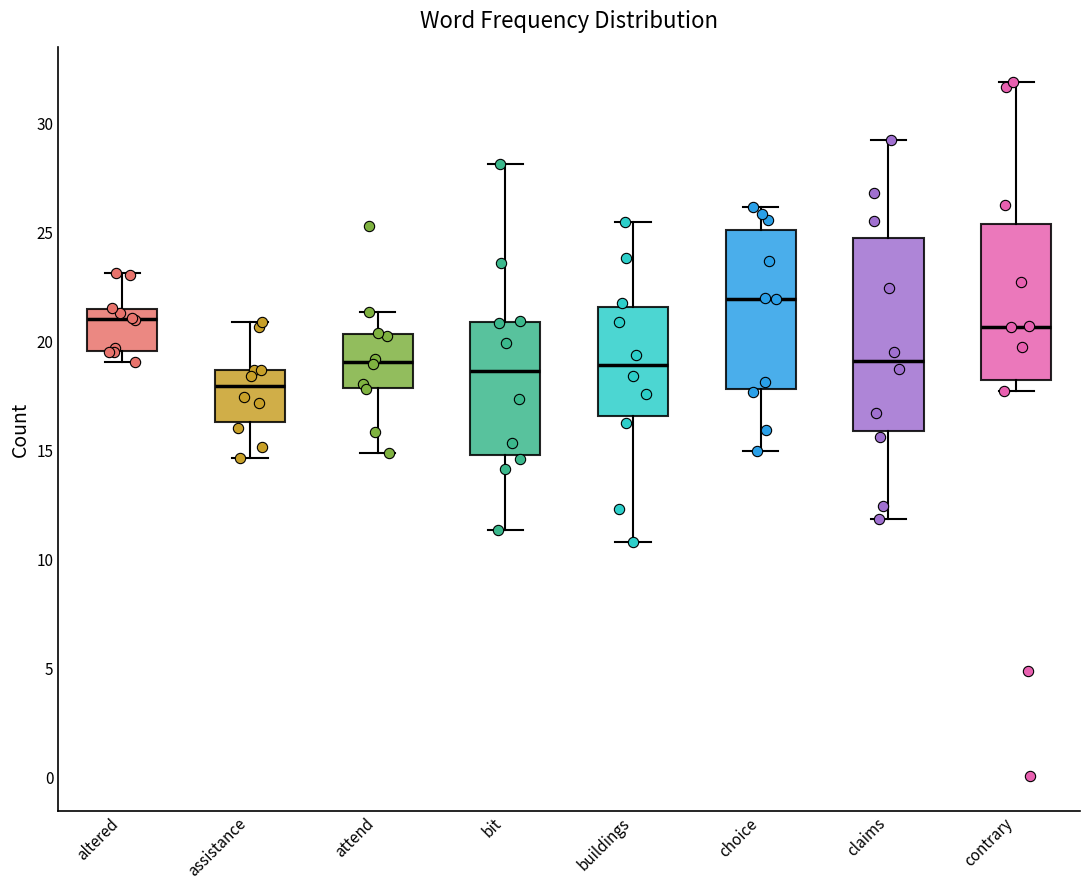

Where does the median line of the box for claims sit on the y-axis? The values are not printed on the chart, so give them approximately, as read against the axis.

19.0